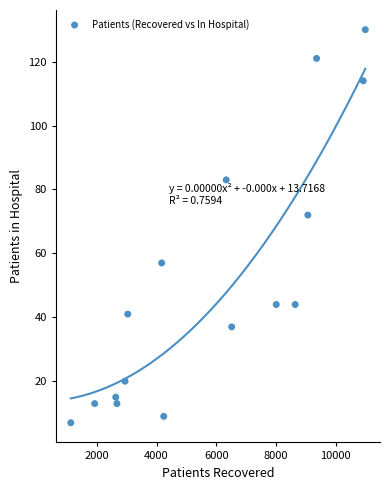

What Y value in the scatter plot is closest to 68?

72